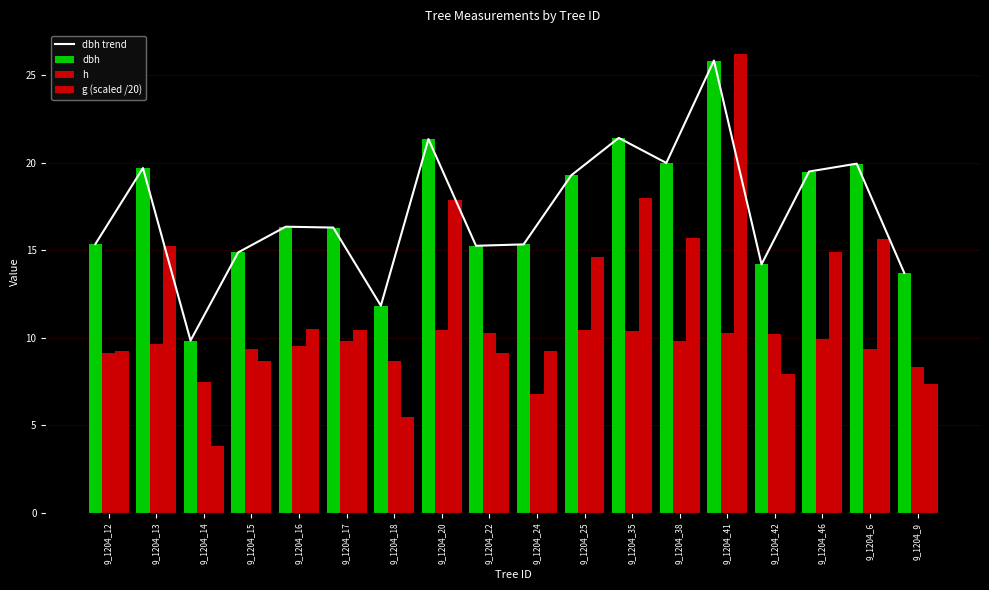

Between 9_1204_24 and 9_1204_41, which series saw the biggest shift?

g (scaled /20)